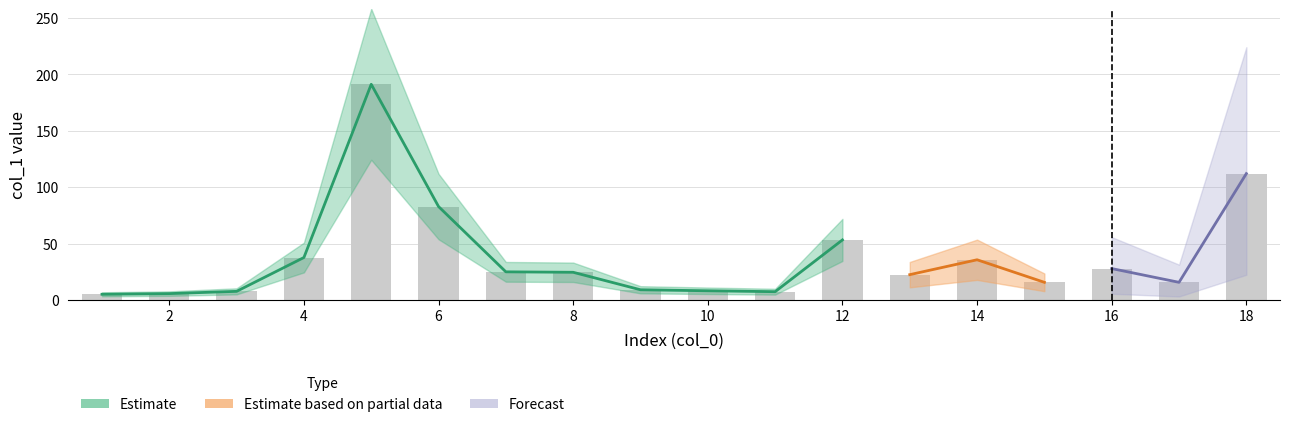

What is the change in value from 7 to 15?

-9.3